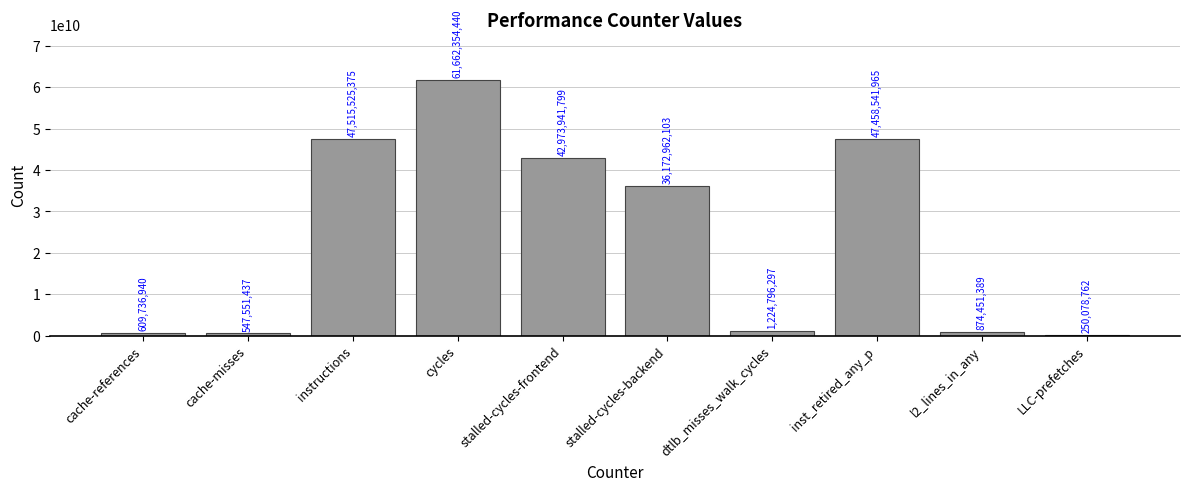

What is the sum of all values?

239289940507